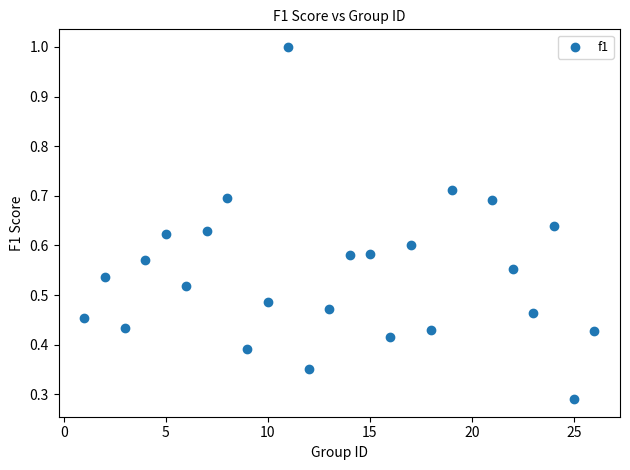

What is the range of X values (max minus min)?

25.0